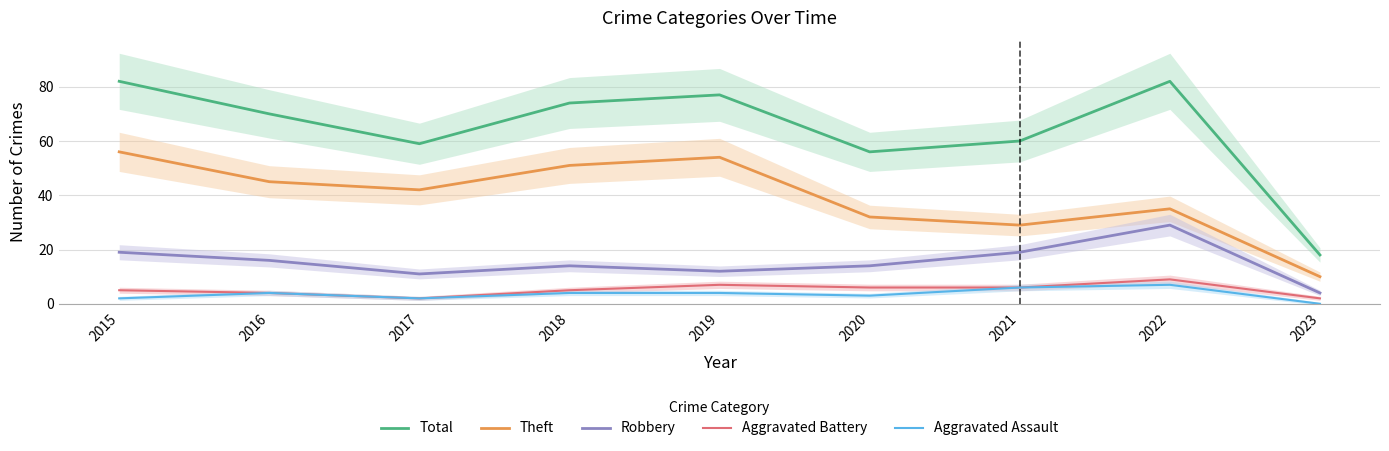

Where is the first local maximum for Theft?

2019